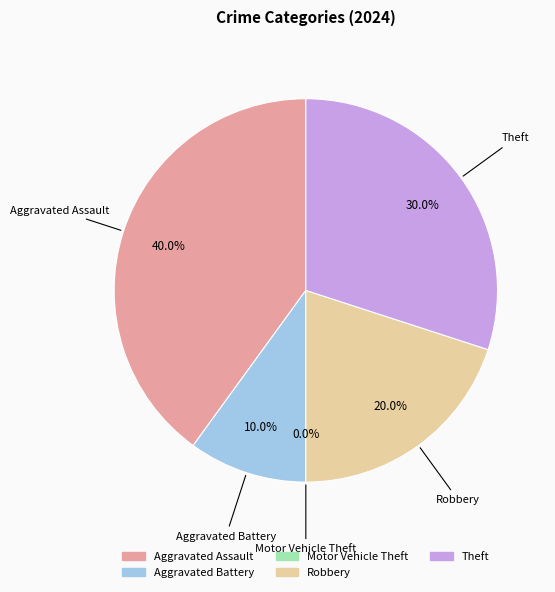

Is there a majority slice in this chart?

No